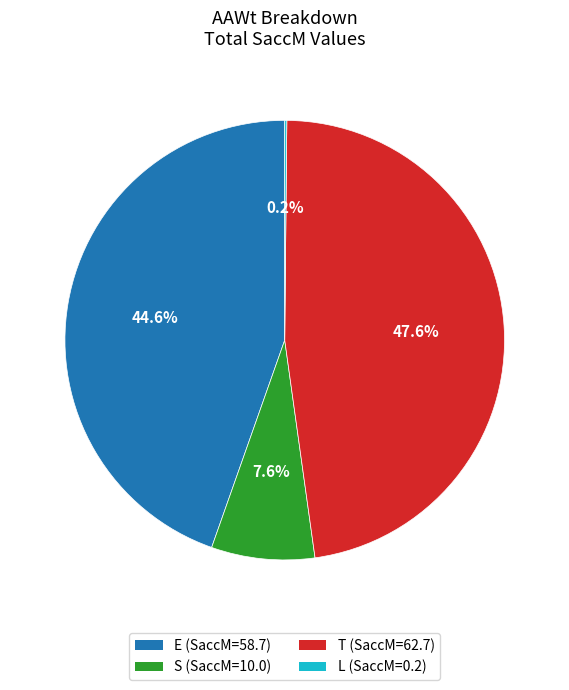

Which slice is the largest?

T